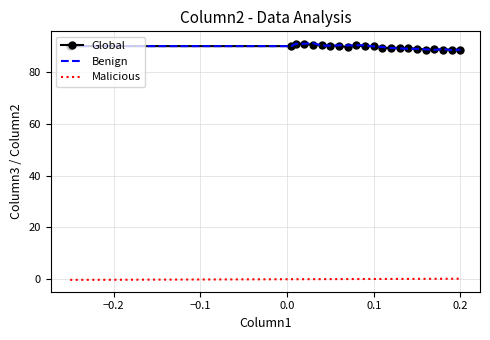

Count the number of data series in this chart.

3